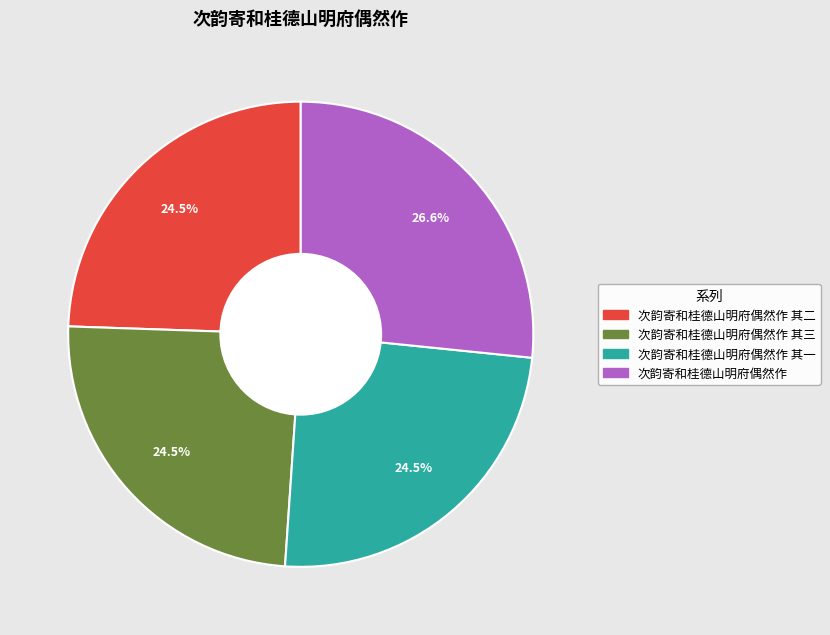

Is there any slice that represents more than half of the pie?

No